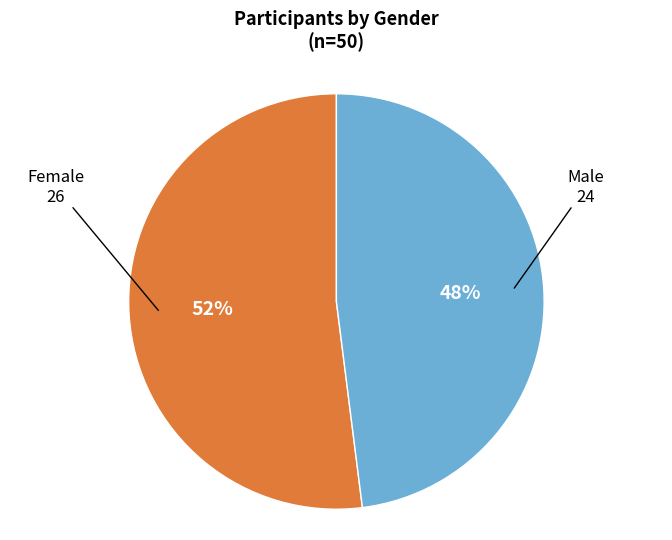

True or false: Female accounts for 52% of the total.

True